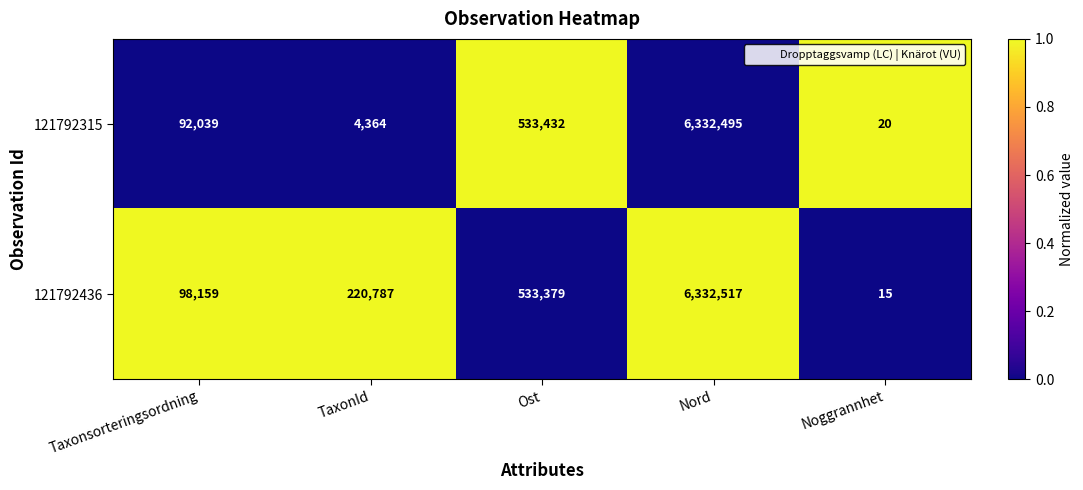

Which series changed the most between Nord and Noggrannhet?

121792436